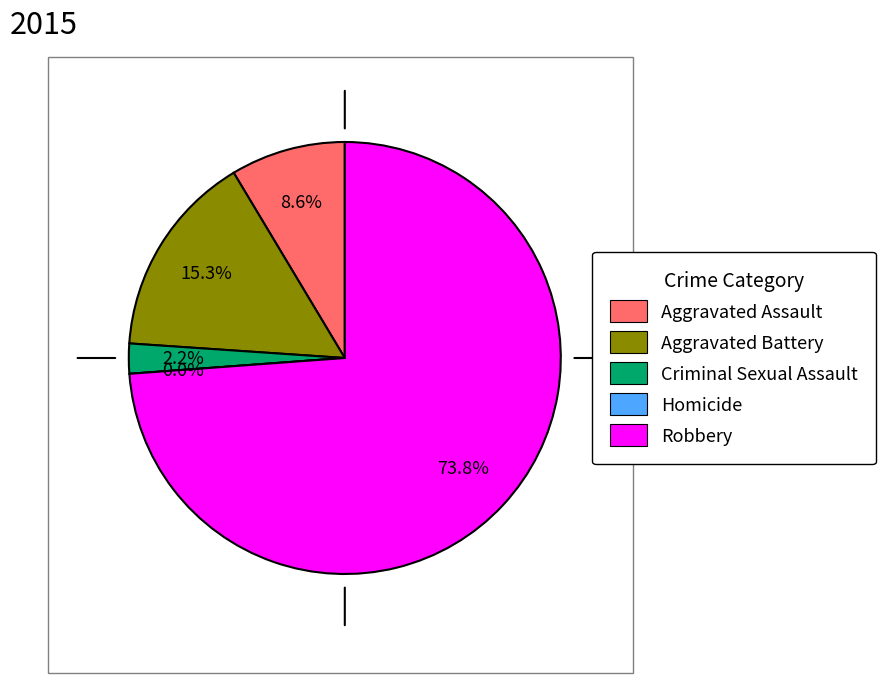

Is the sum of Homicide and Aggravated Battery greater than half?

No